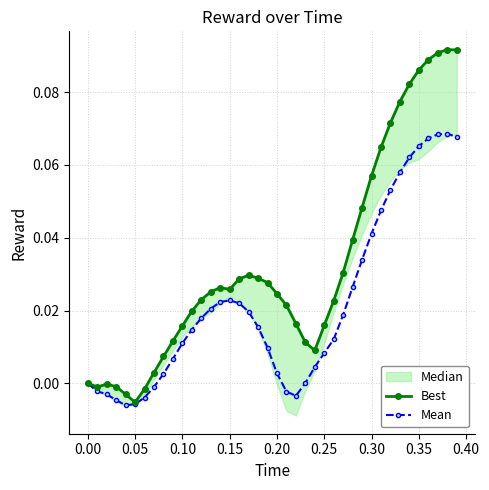

At how many categories does at least one series exceed 0?

33